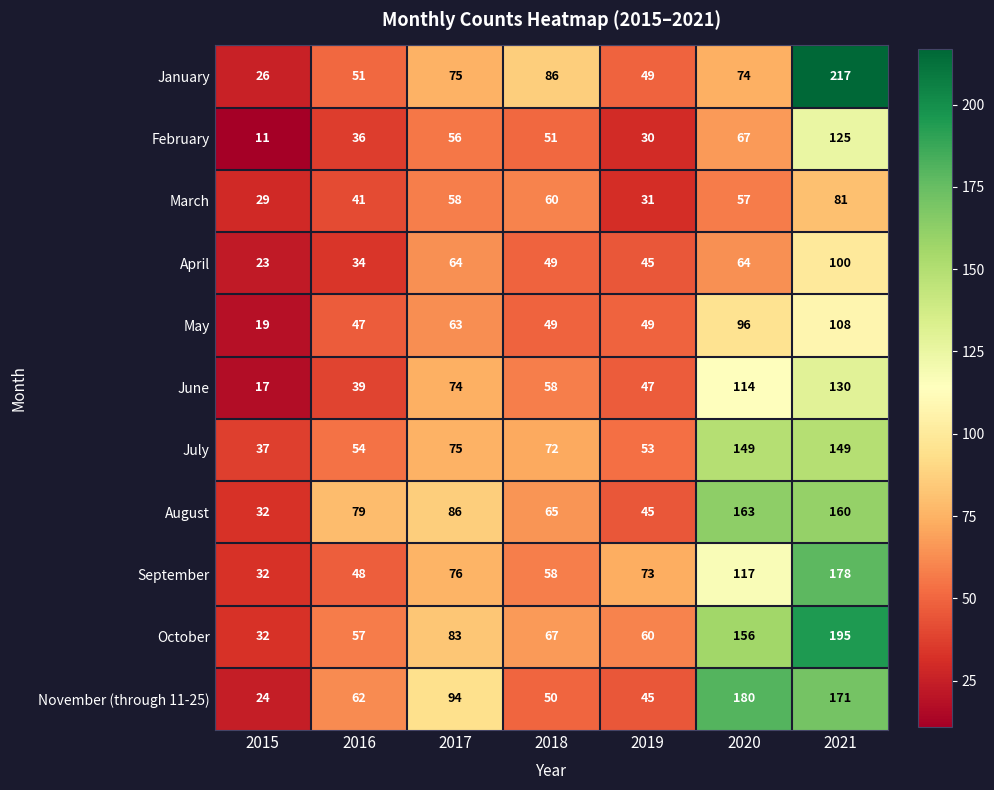

What is the greatest value displayed?

217